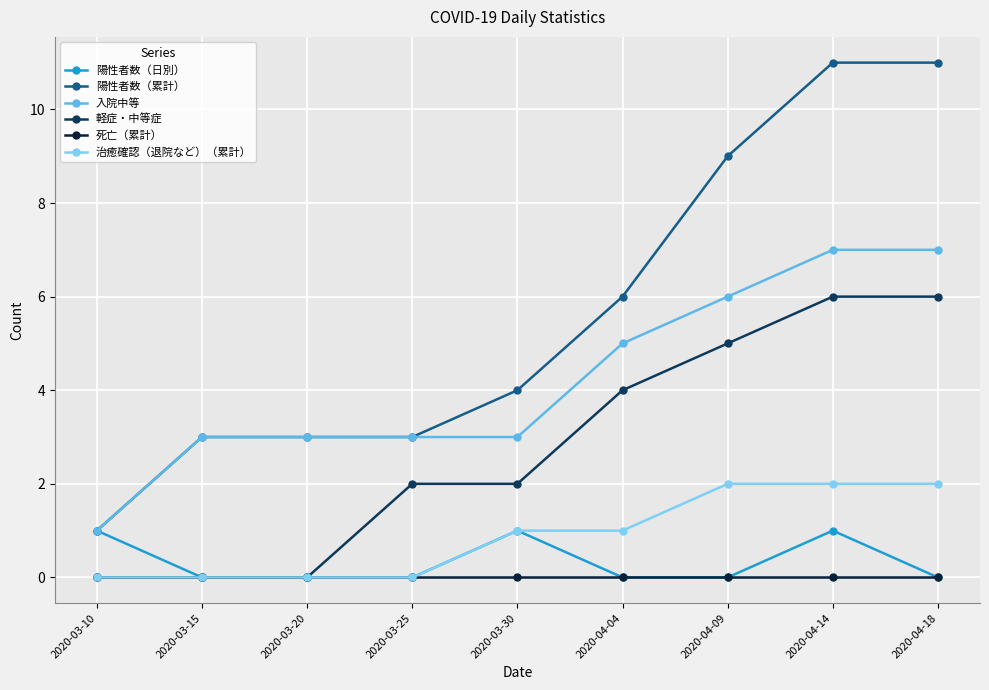

Is this an area chart (filled region under the line)?

No